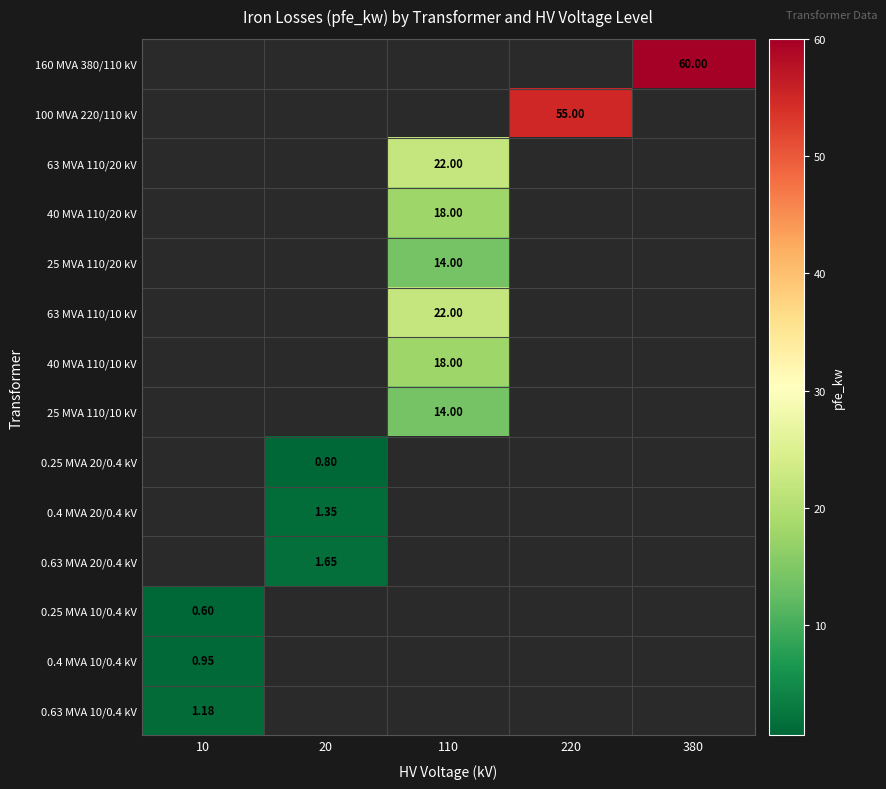

At which label does 0.4 MVA 10/0.4 kV reach its minimum?

10